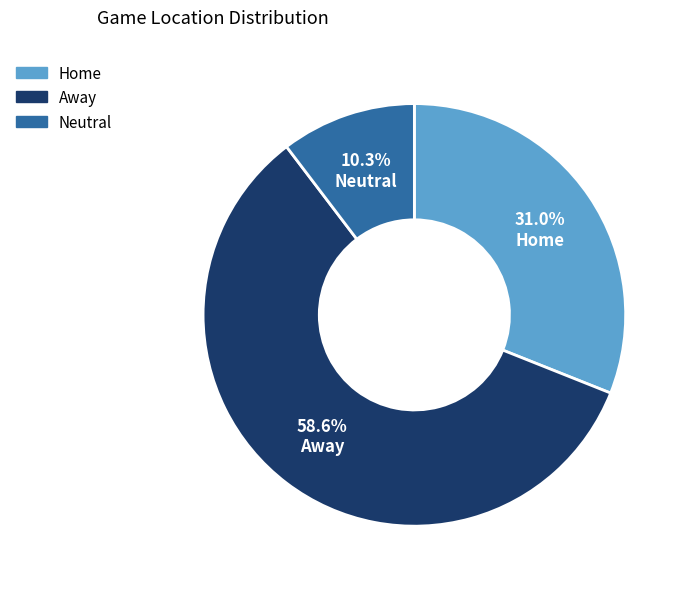

What is the ratio of the value at Home to the value at Neutral?

3.0